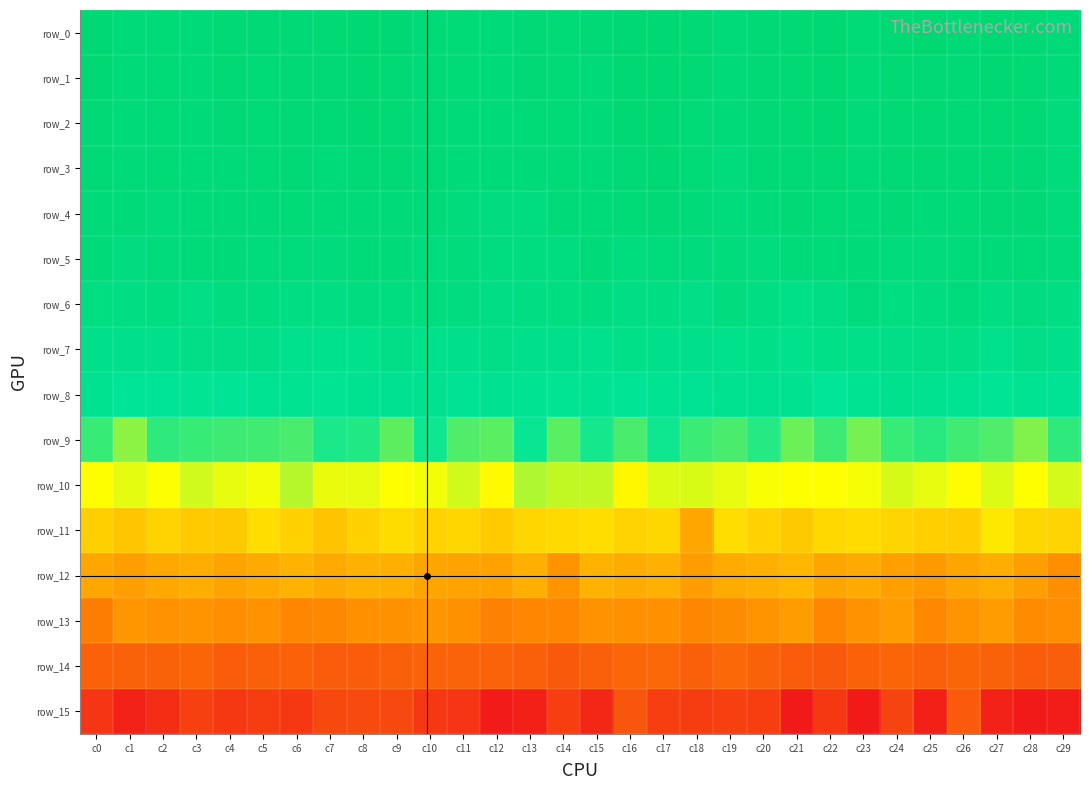

Is the value of row_9 at c2 greater than the value of row_14 at c5?

Yes